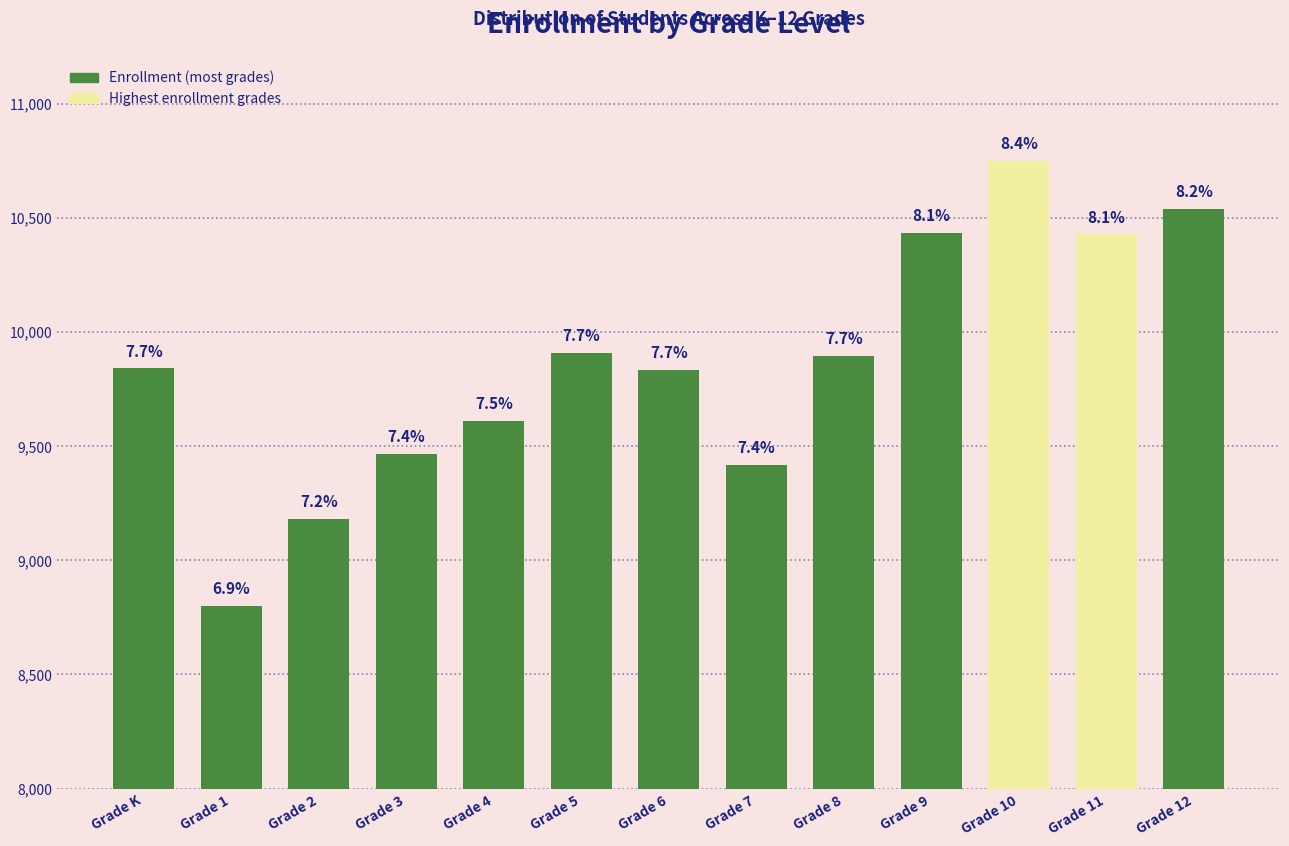

Does the chart contain stacked bars?

No